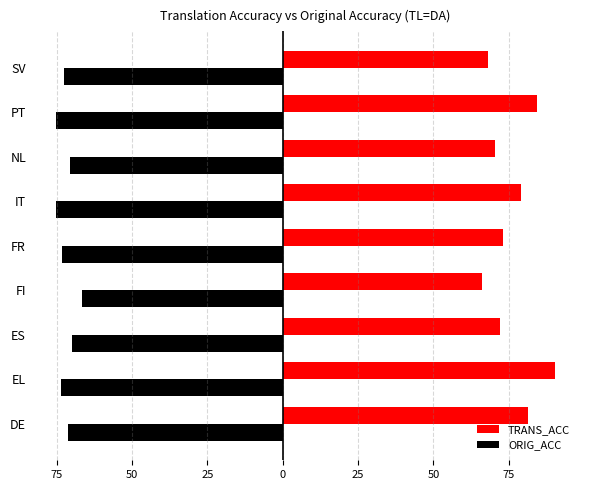

What are all the series names shown in the legend?

TRANS_ACC, ORIG_ACC